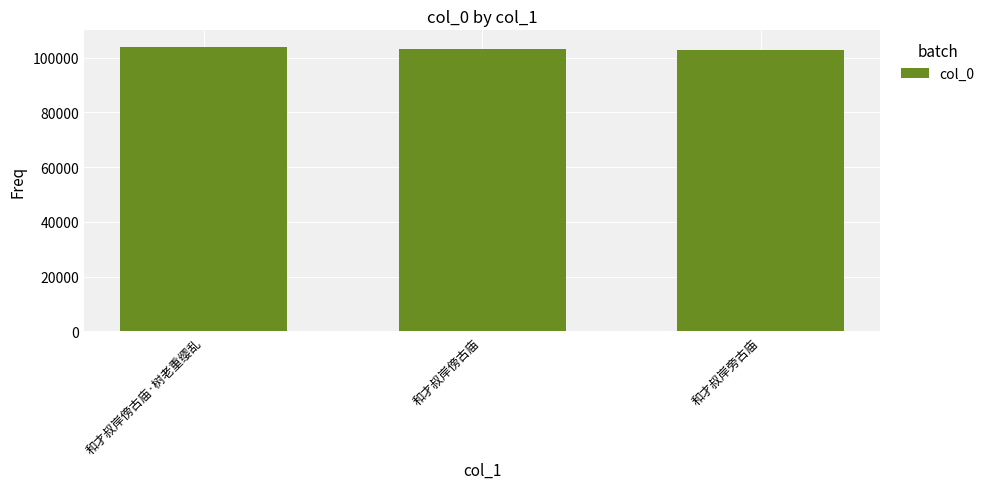

What value does the data have at 和才叔岸傍古庙, to the nearest 10?

103240